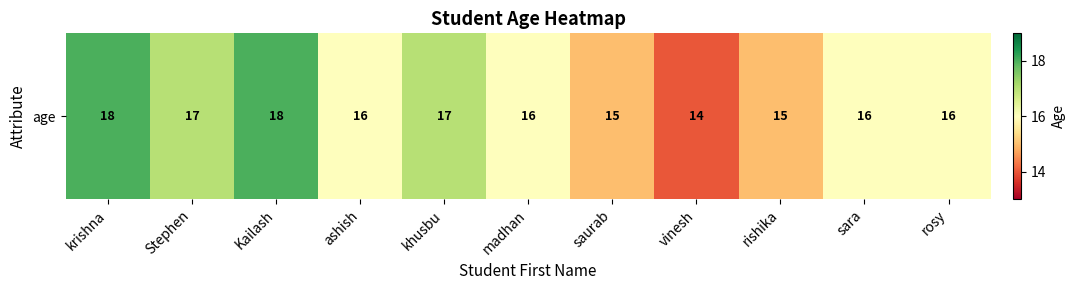

True or false: the data shows 12 at krishna.

False